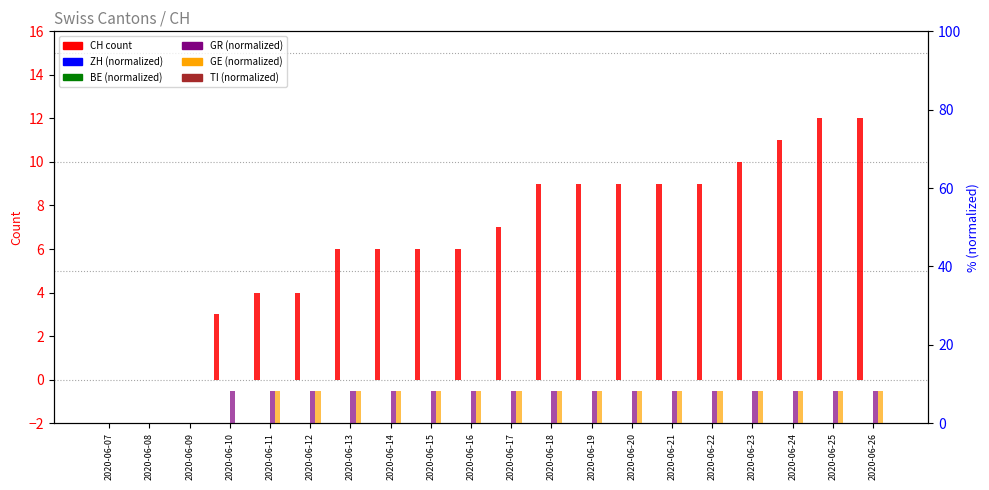

Does the chart contain any negative values?

No